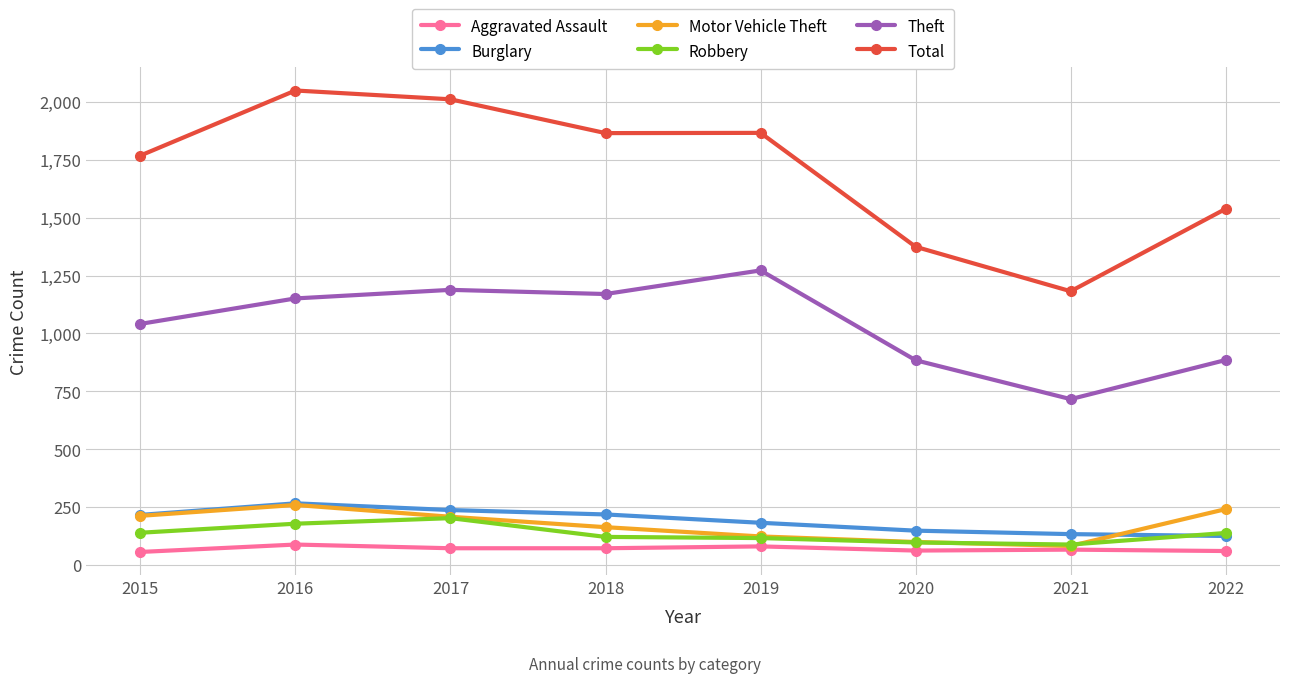

What is the spread (max minus min) of values at 2021?

1116